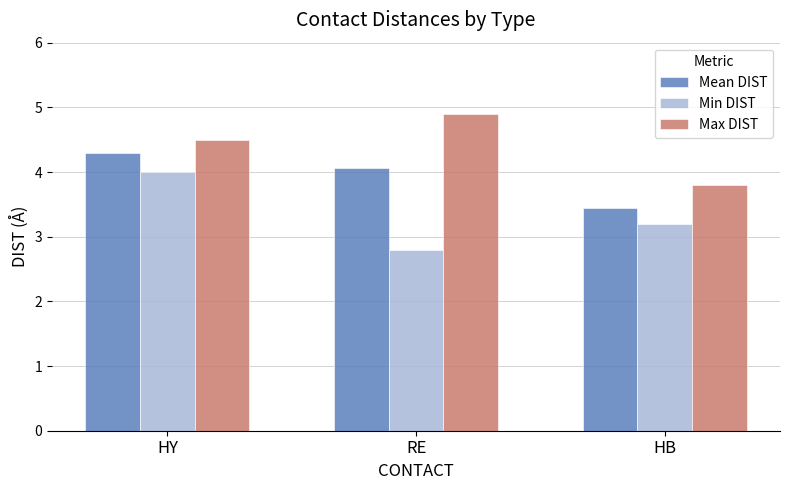

What is the spread (max minus min) of values at HY?

0.5